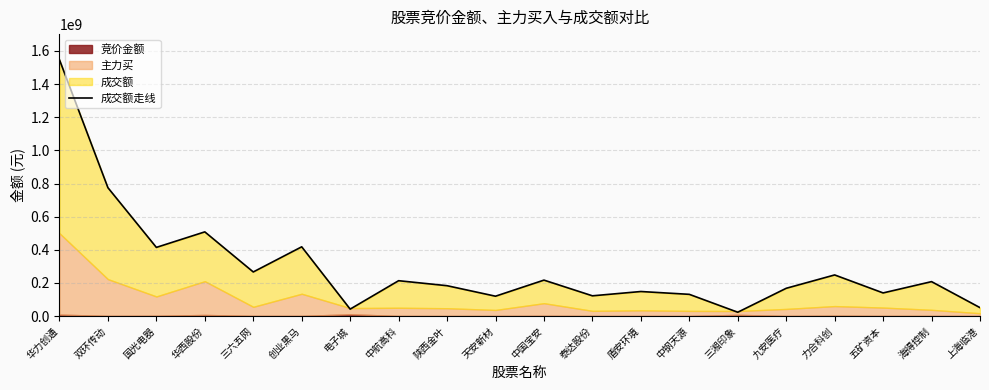

What value does the data have at 天安新材, to the nearest 50?

119922050